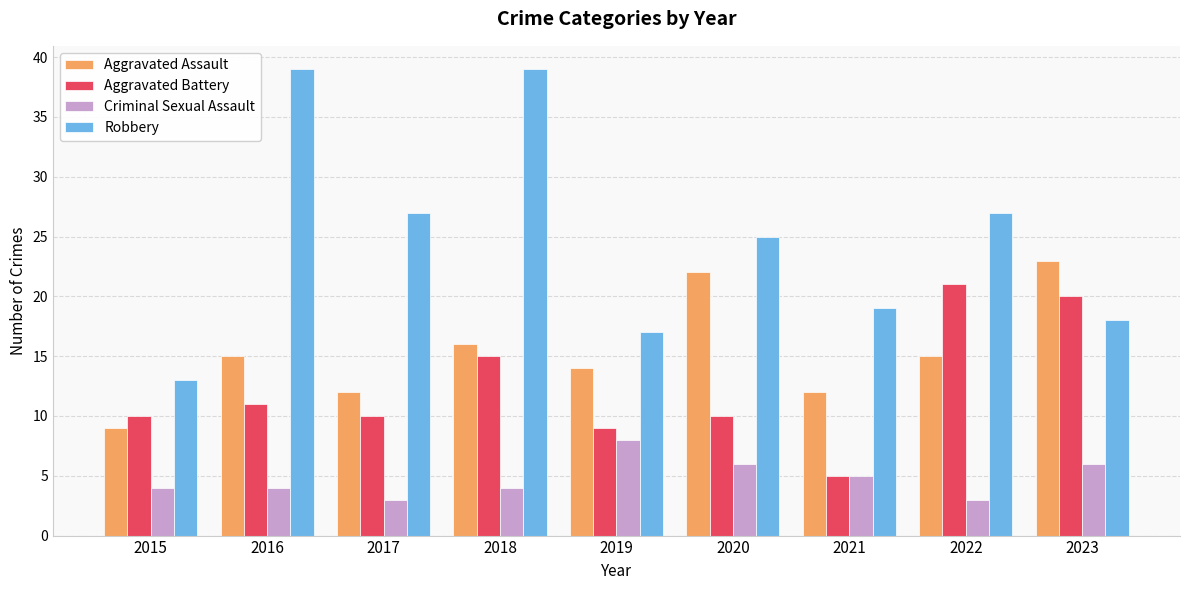

What is the difference between the maximum and minimum values in the Robbery series?

26